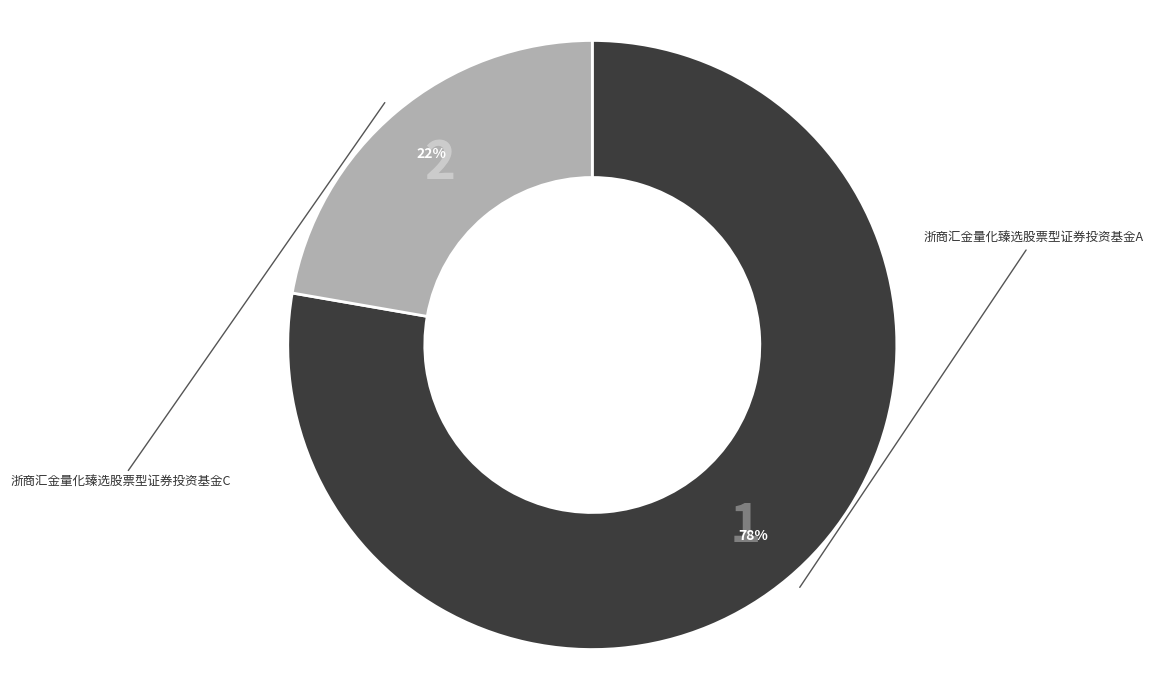

Does any single category account for the majority?

Yes